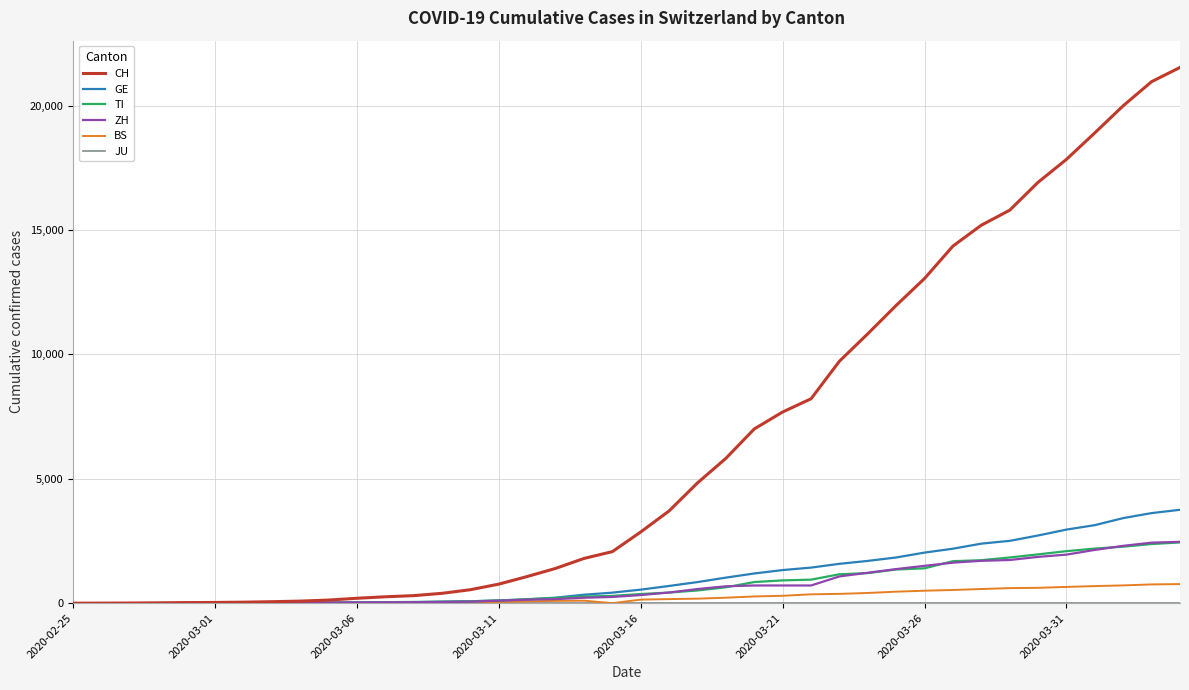

Which series has the widest spread of values?

CH